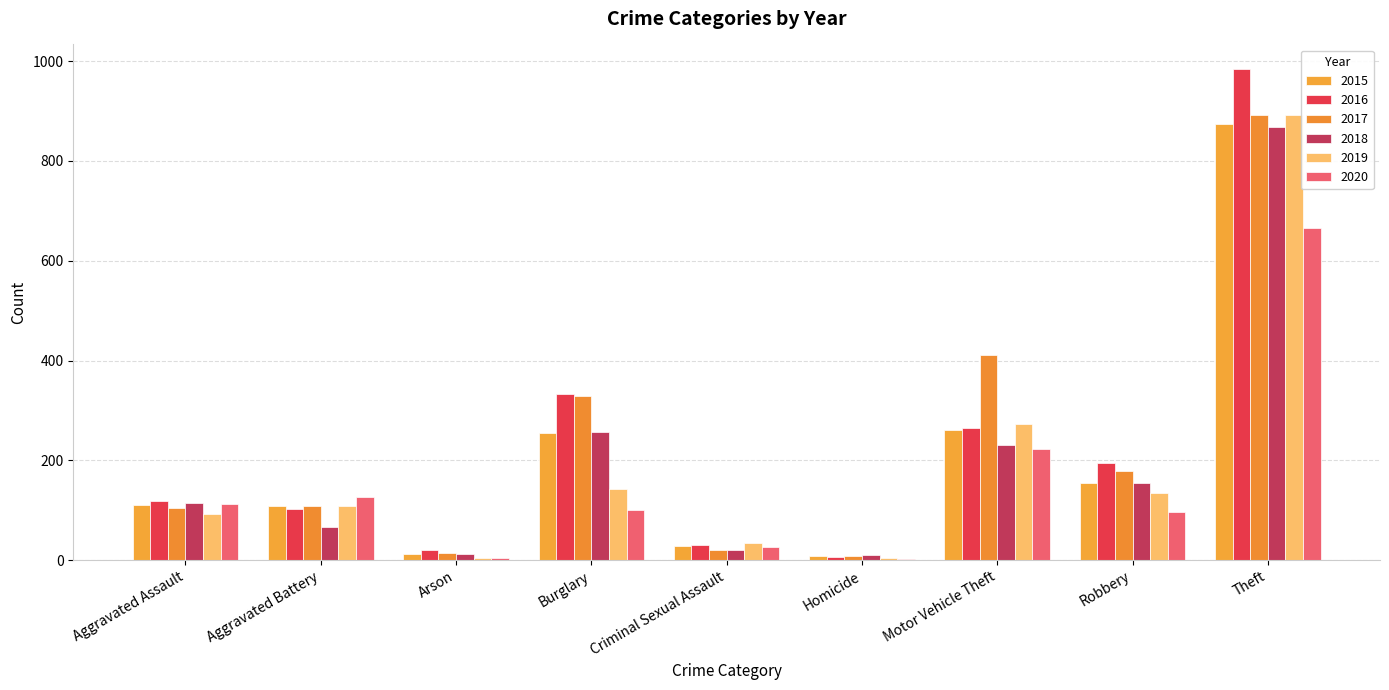

What position from the right is Aggravated Battery?

8